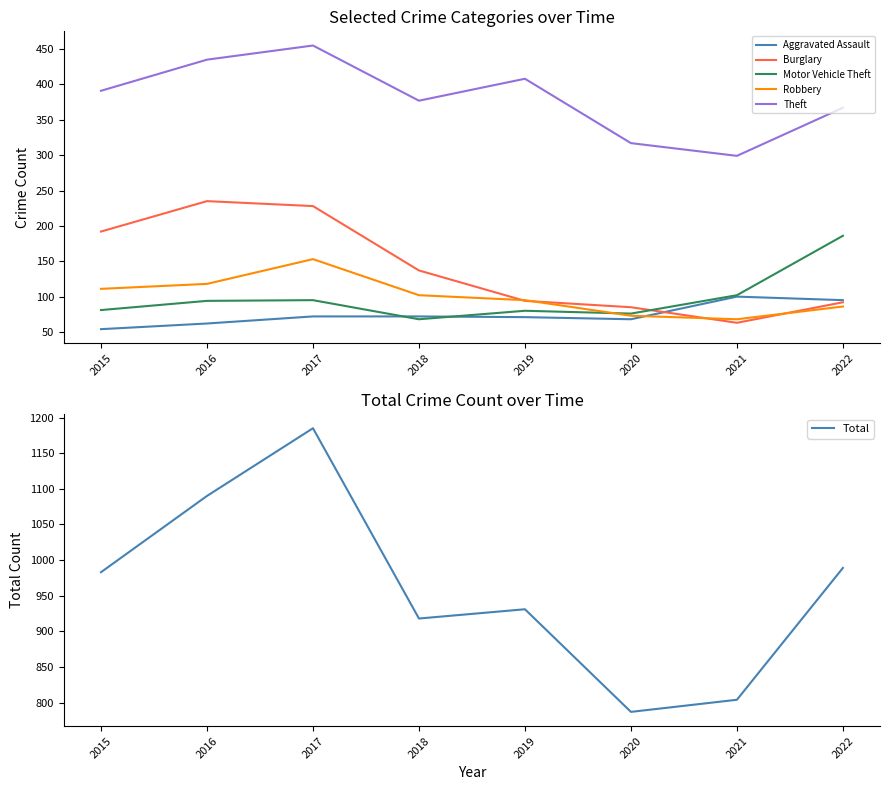

What is the greatest value displayed?

1185